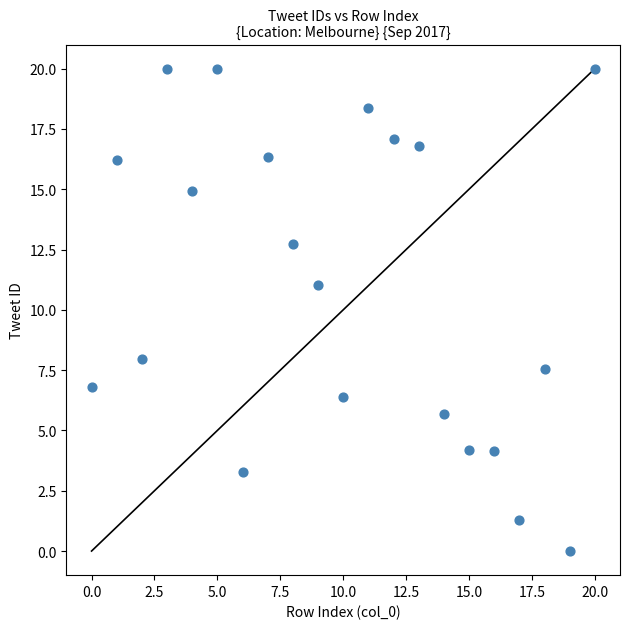

What Y value in the scatter plot is closest to 10?

11.0